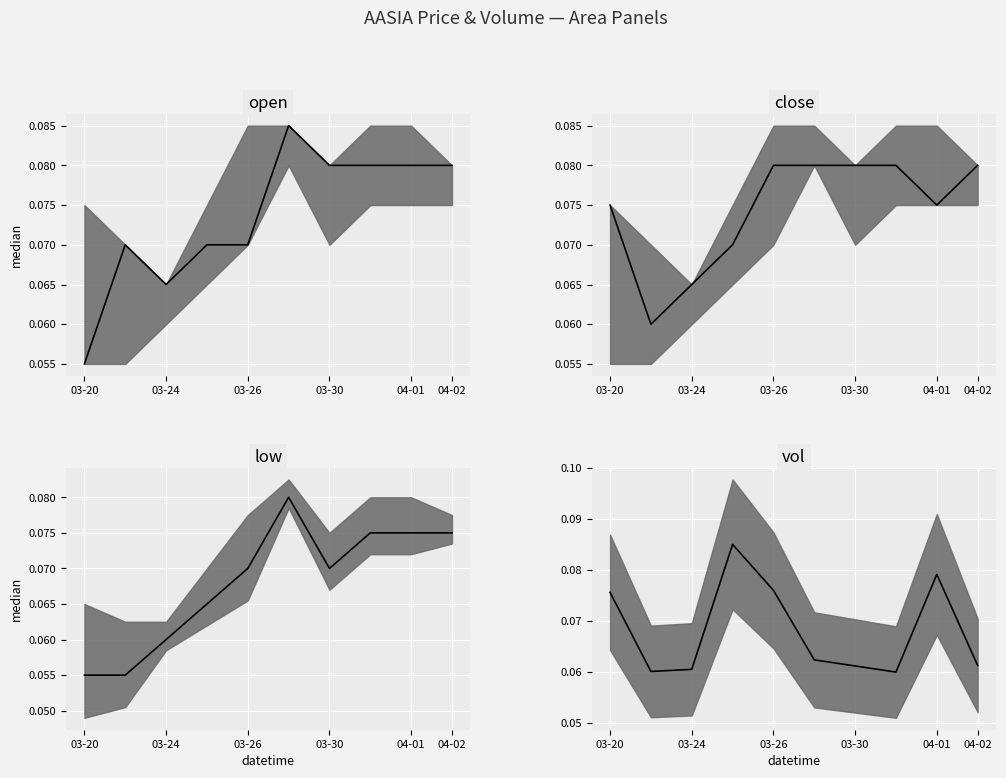

Which series ends up on top after the final intersection of vol median and open median?

open median